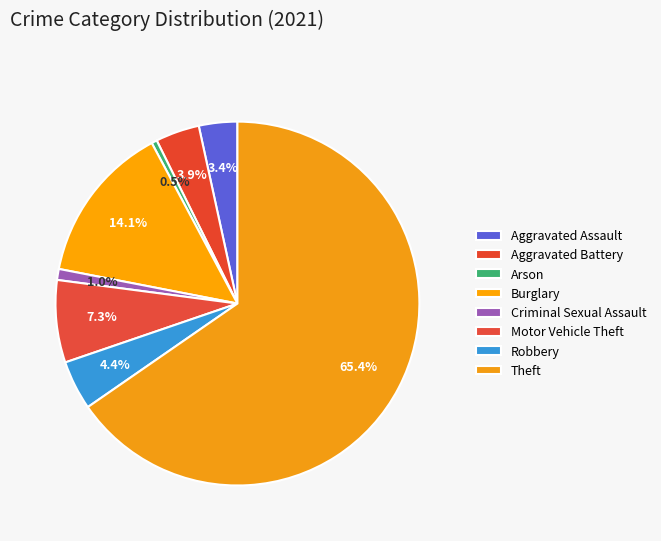

How many slices are in this pie chart?

8